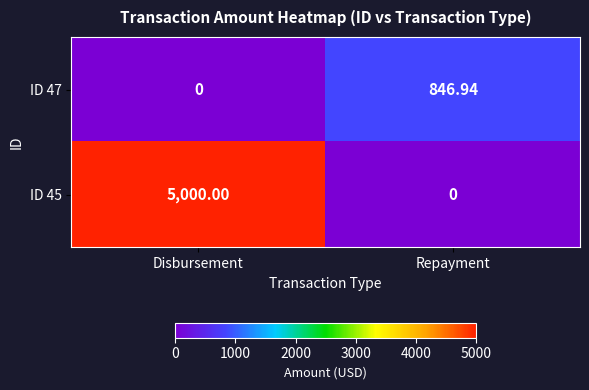

List the labels in order of ID 45 value, smallest first.

Repayment, Disbursement